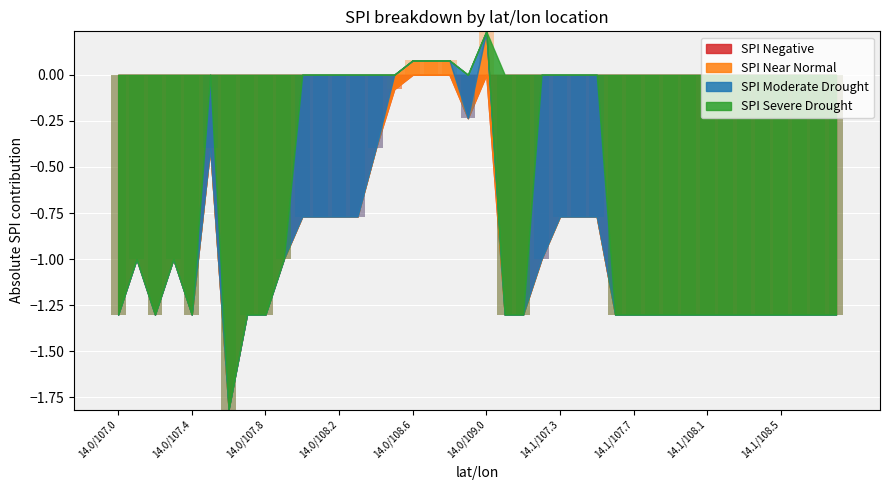

What are all the series names shown in the legend?

SPI Negative, SPI Near Normal, SPI Moderate Drought, SPI Severe Drought